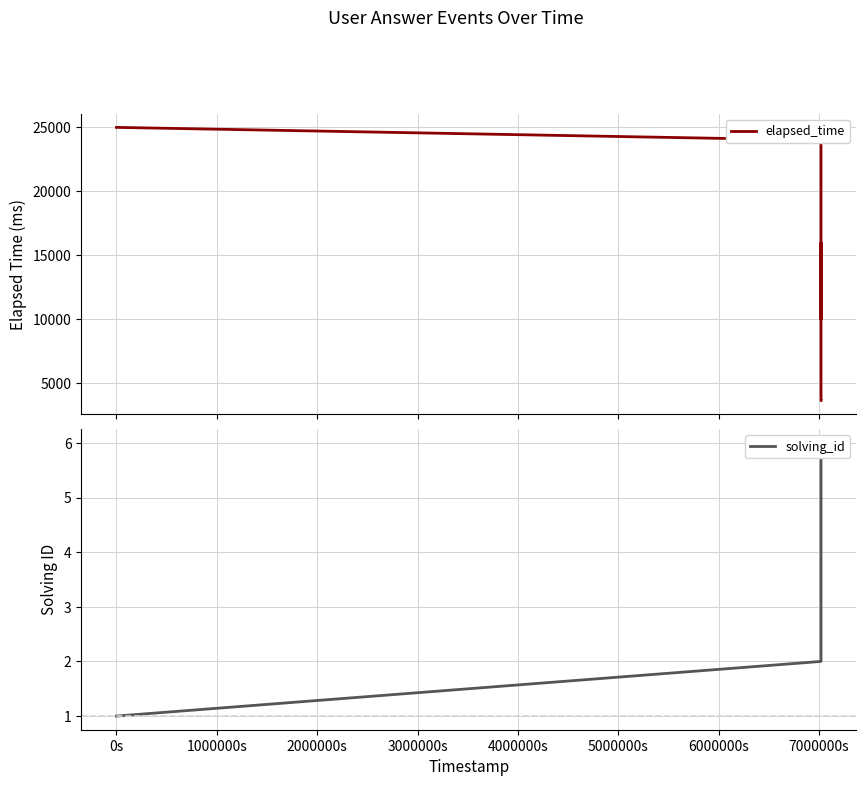

What is the minimum value for elapsed_time?

3666